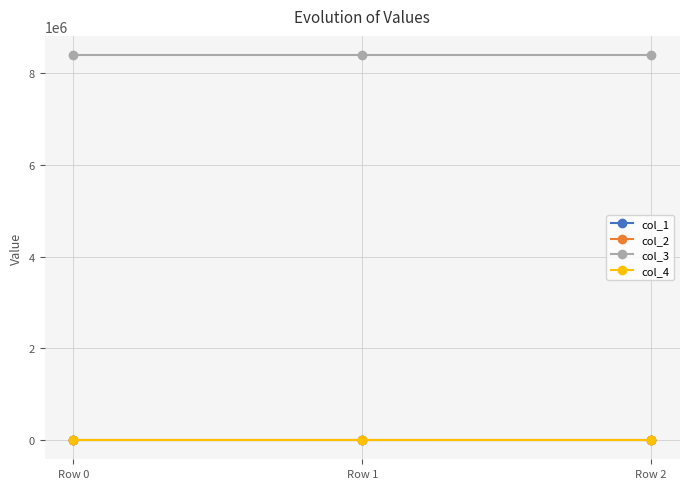

What is the difference between the col_1 values at Row 2 and Row 1?

337.8